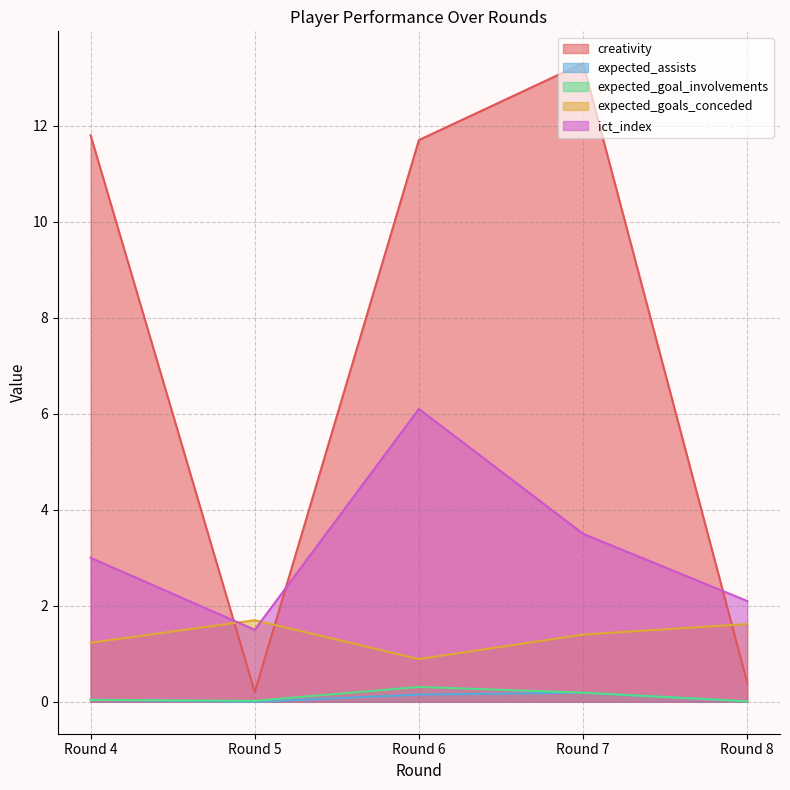

Reading right to left, transcribe all the data shown in this chart.

creativity: Round 8=0.4	Round 7=13.3	Round 6=11.7	Round 5=0.2	Round 4=11.8
expected_assists: Round 8=0.0	Round 7=0.2	Round 6=0.1	Round 5=0.0	Round 4=0.0
expected_goal_involvements: Round 8=0.0	Round 7=0.2	Round 6=0.3	Round 5=0.0	Round 4=0.0
expected_goals_conceded: Round 8=1.6	Round 7=1.4	Round 6=0.9	Round 5=1.7	Round 4=1.2
ict_index: Round 8=2.1	Round 7=3.5	Round 6=6.1	Round 5=1.5	Round 4=3.0